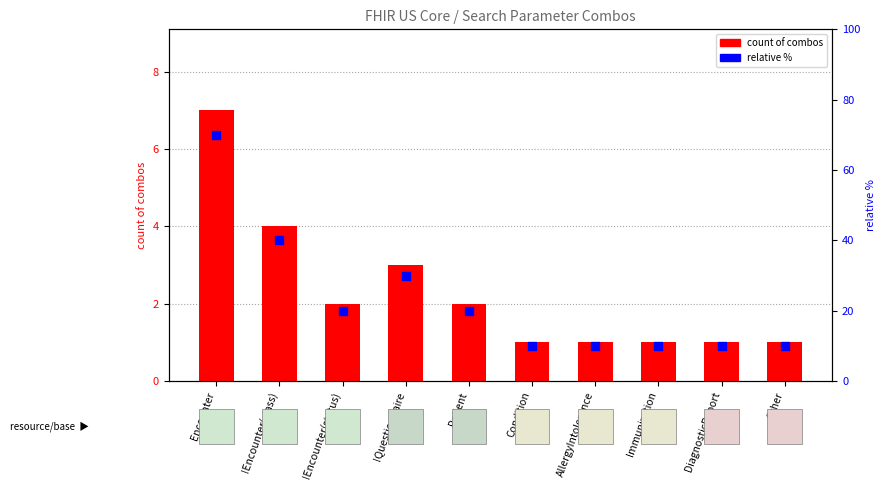

What are all the series names shown in the legend?

count of combos, relative %